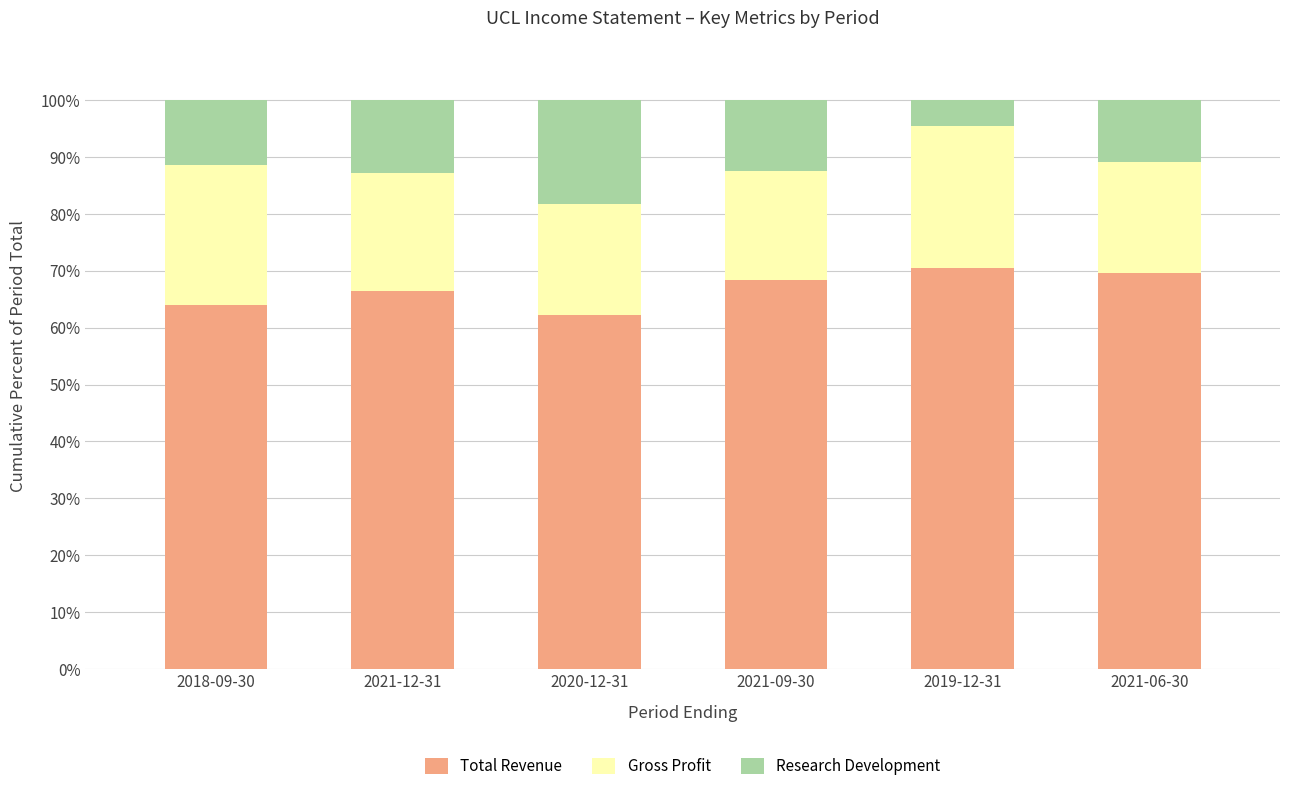

What is the total value across all series at 2021-09-30?

100.0